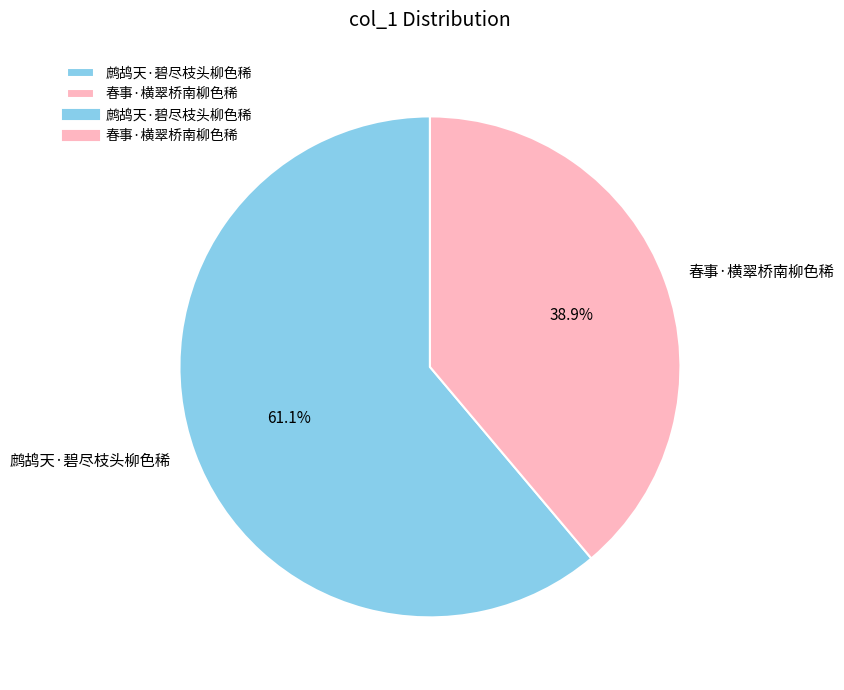

Approximately how many times larger is the value at 春事·横翠桥南柳色稀 compared to 鹧鸪天·碧尽枝头柳色稀?

0.6